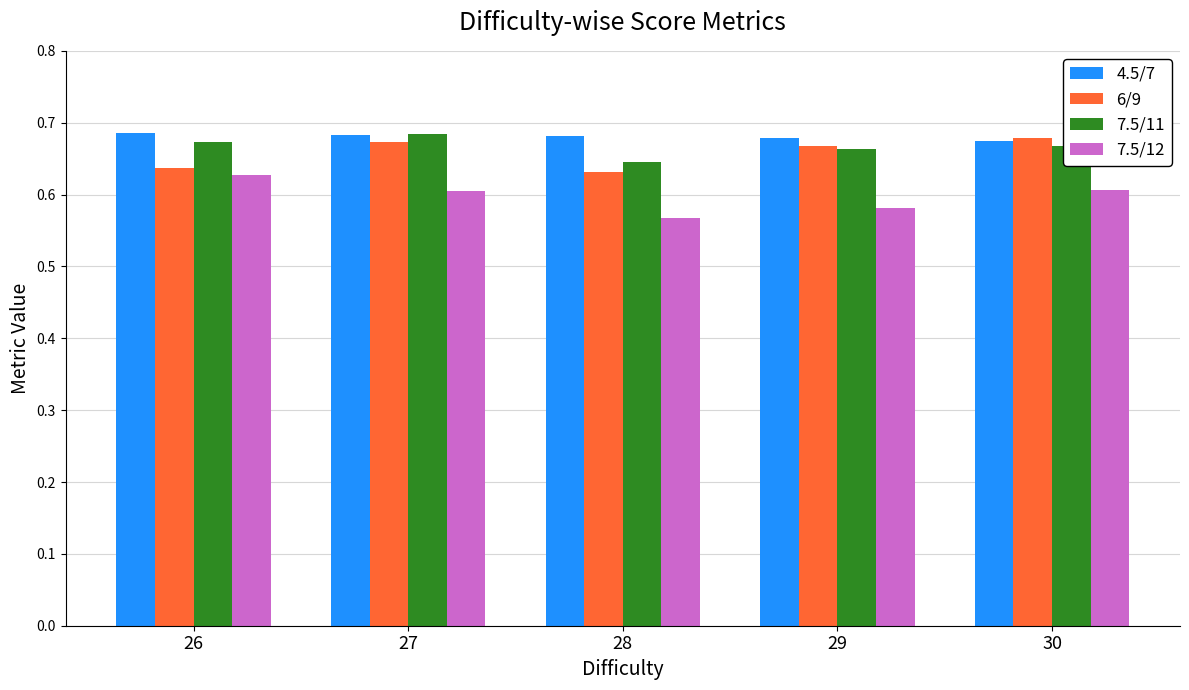

What are all the series names shown in the legend?

4.5/7, 6/9, 7.5/11, 7.5/12